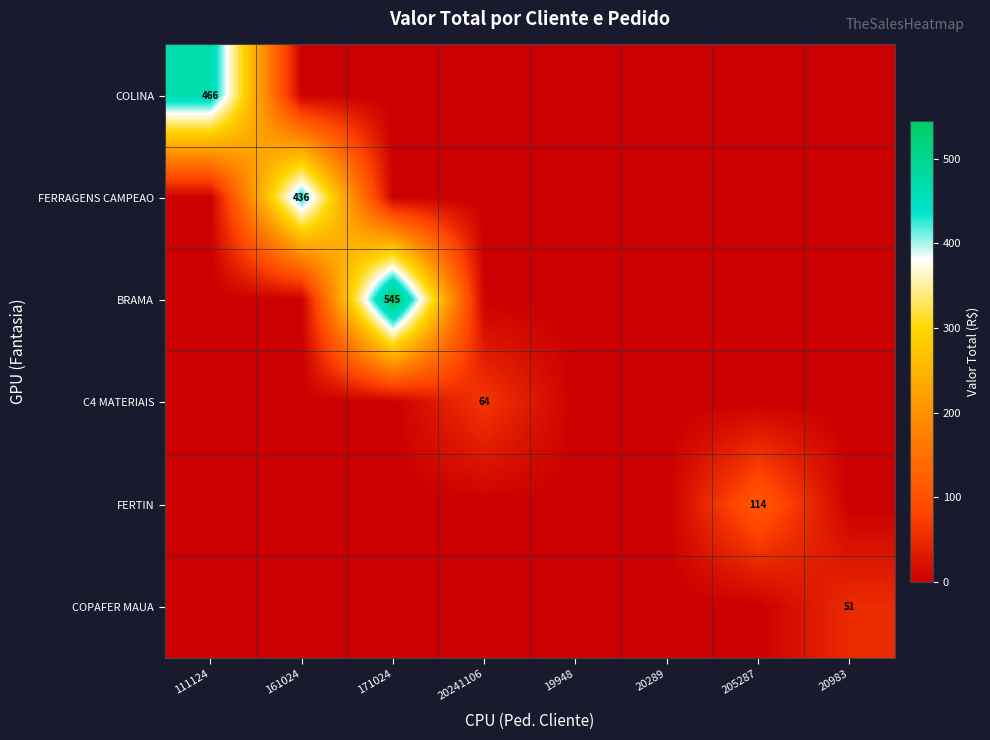

Is the value of C4 MATERIAIS at 20241106 greater than the value of BRAMA at 171024?

No